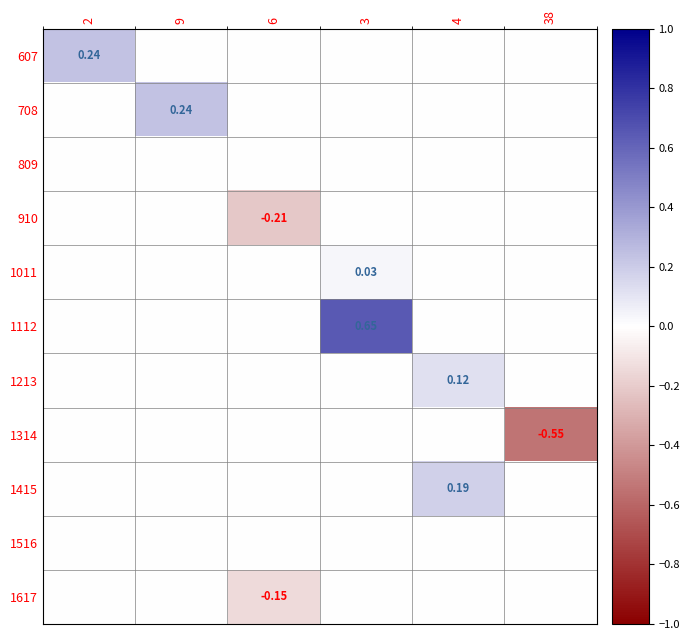

At 2, list the series in order from smallest to largest.

708, 809, 910, 1011, 1112, 1213, 1314, 1415, 1516, 1617, 607